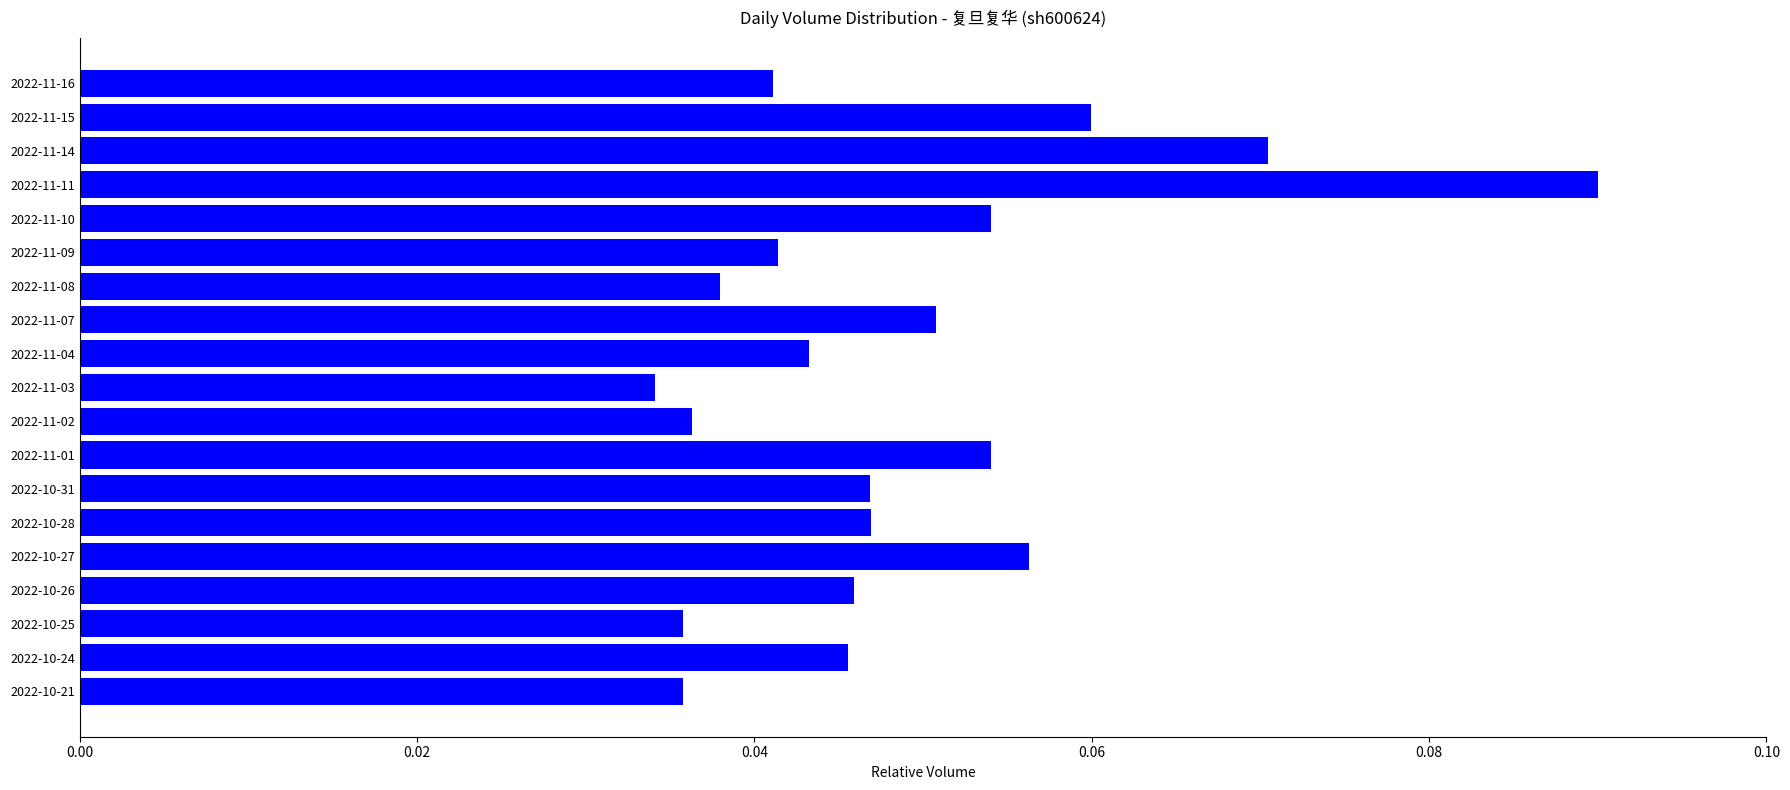

True or false: the data shows 0.1 at 2022-10-24.

False